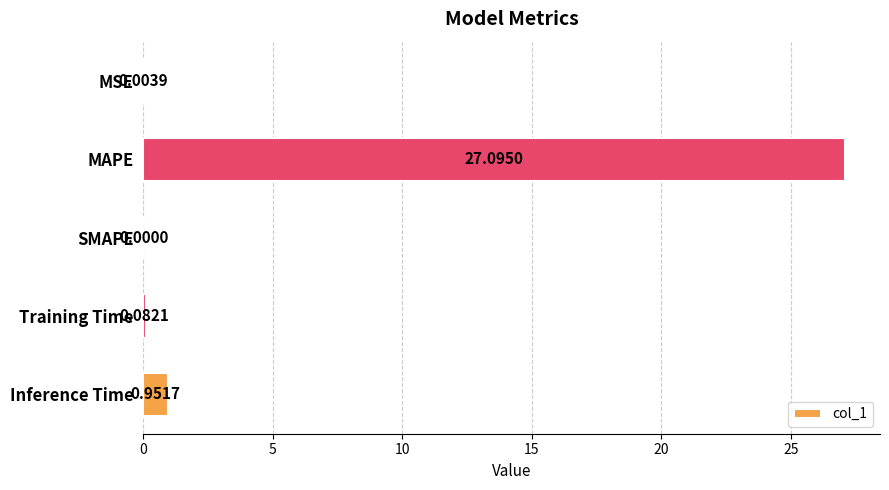

Where is the data nearest to the value 13?

Inference Time